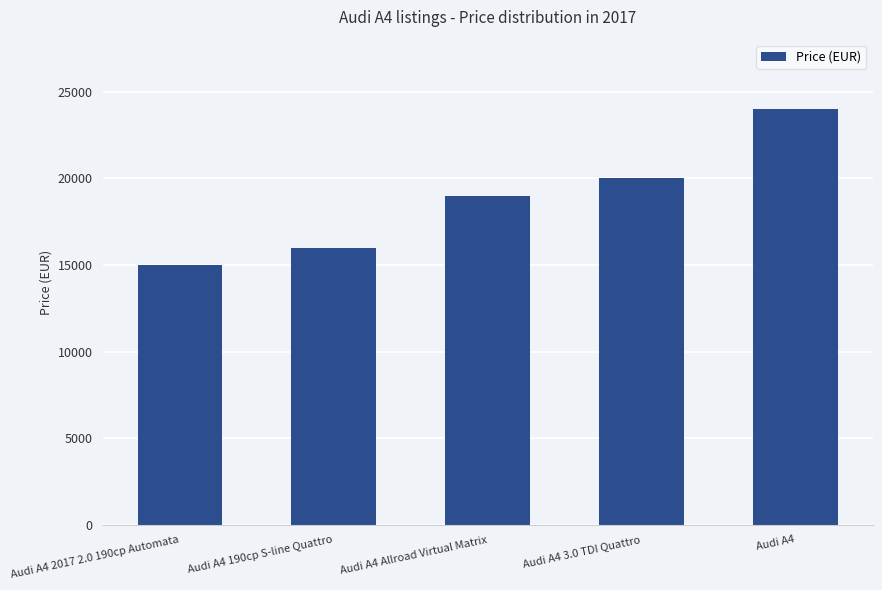

What position from the left is Audi A4?

5